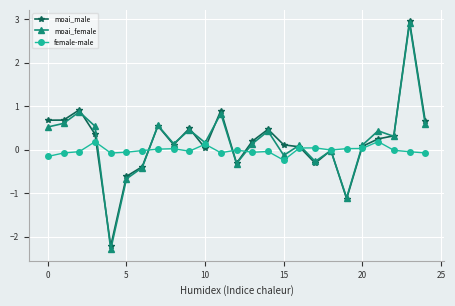

What is the value of the moai_male point at the 13th from the left?

-0.3